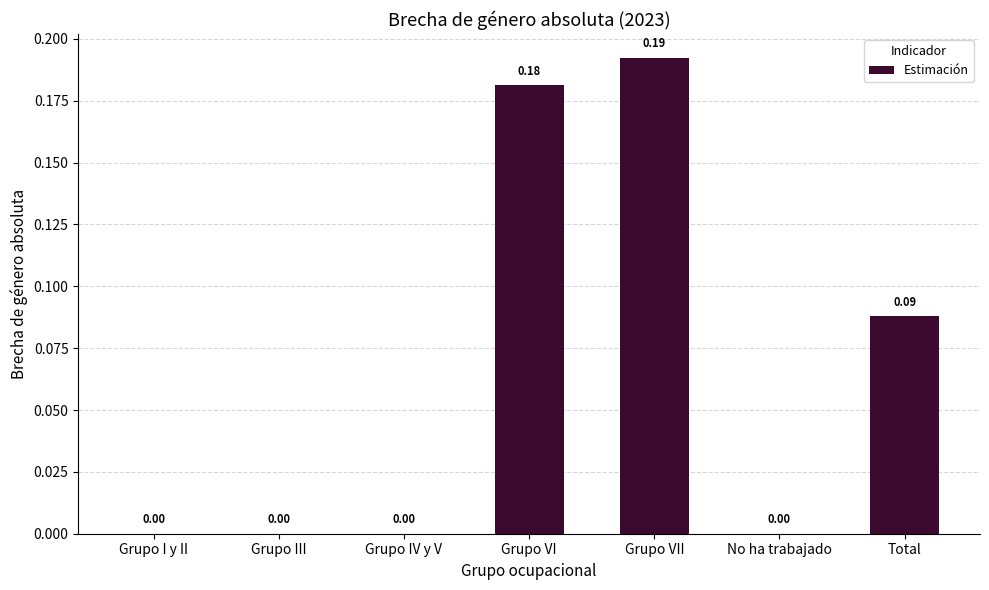

Is it true that the value at Grupo VII is 0.3?

False